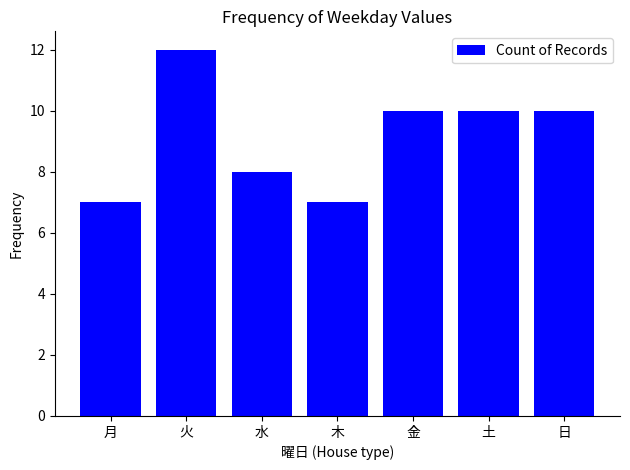

How many data points are less than 10?

3